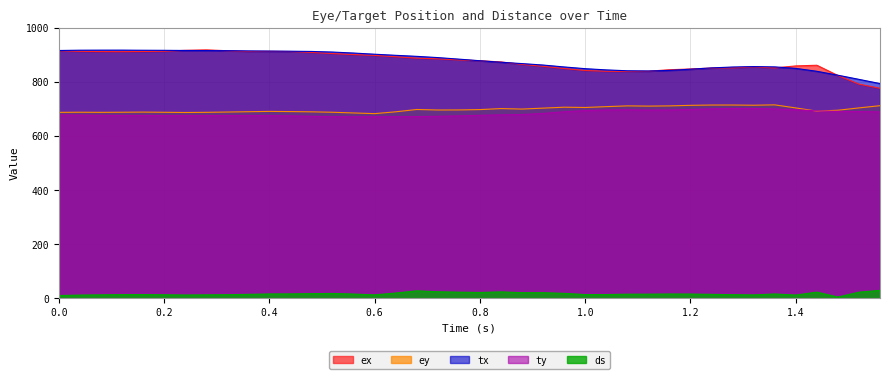

What is the minimum value shown in the chart?

4.2